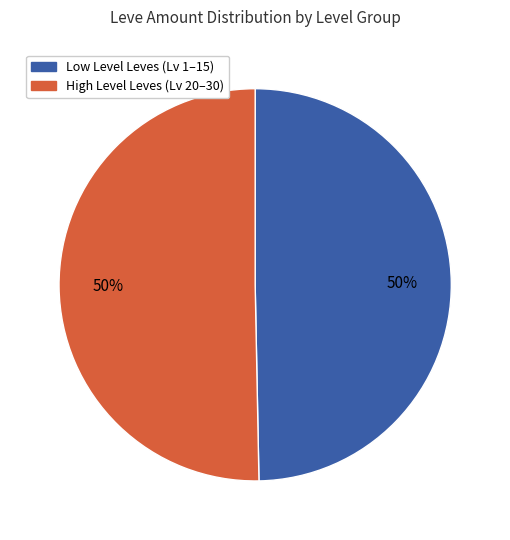

To the nearest percent, what is the average slice percentage?

50%